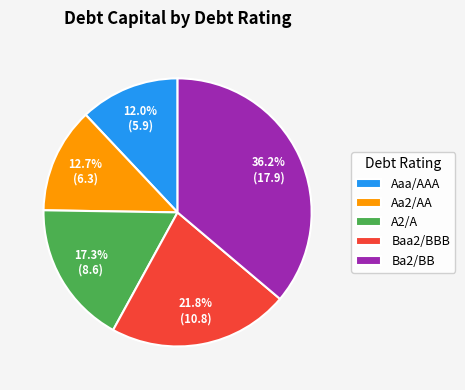

Is there a majority slice in this chart?

No